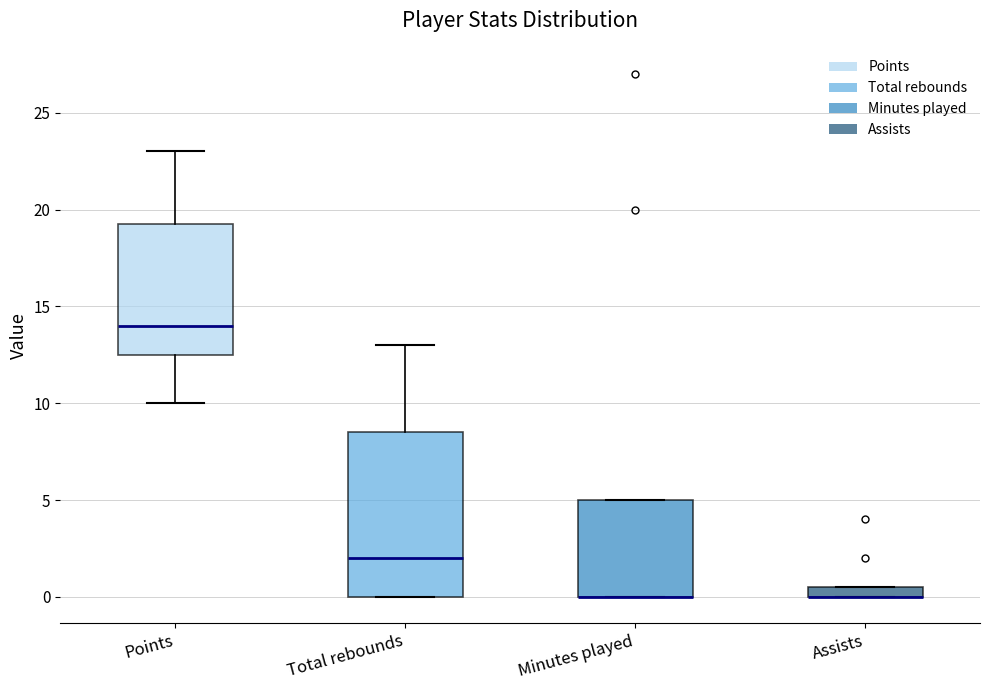

Comparing the boxes themselves (not the whiskers), which one is the tallest?

Total rebounds